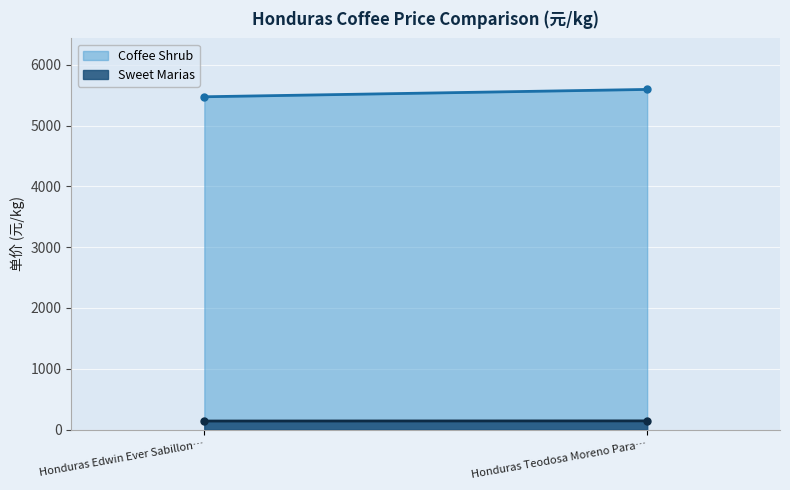

What is the minimum value shown in the chart?

140.9